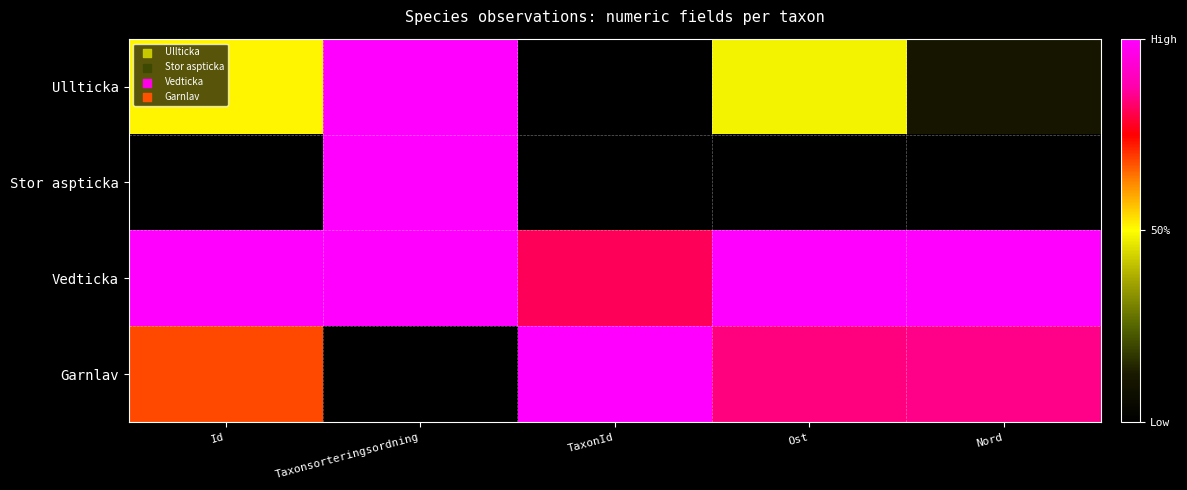

Reading right to left, what are all the values shown in this chart?

Ullticka: Nord=0.1	Ost=0.5	TaxonId=0.0	Taxonsorteringsordning=1.0	Id=0.5
Stor aspticka: Nord=0.0	Ost=0.0	TaxonId=0.0	Taxonsorteringsordning=1.0	Id=0.0
Vedticka: Nord=1.0	Ost=1.0	TaxonId=0.8	Taxonsorteringsordning=1.0	Id=1.0
Garnlav: Nord=0.8	Ost=0.8	TaxonId=1.0	Taxonsorteringsordning=0.0	Id=0.7